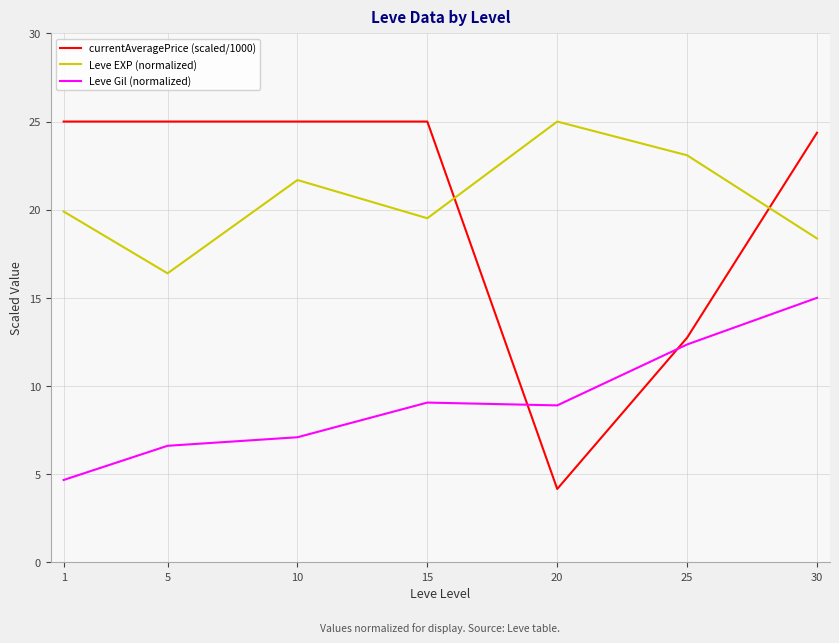

How many series are shown in this chart?

3